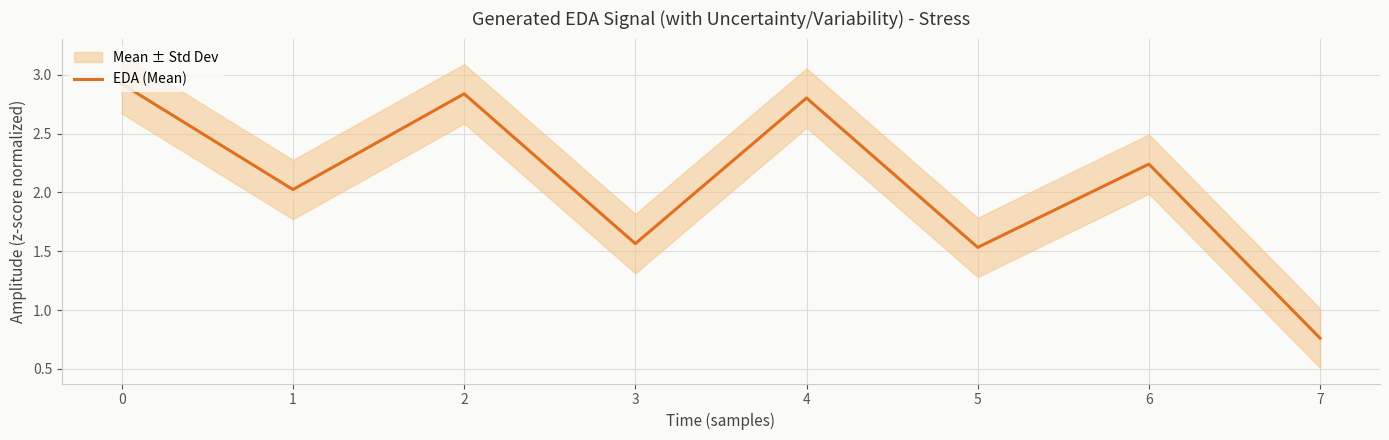

The EDA (Mean) series shows 2.6 at 5. True or false?

False